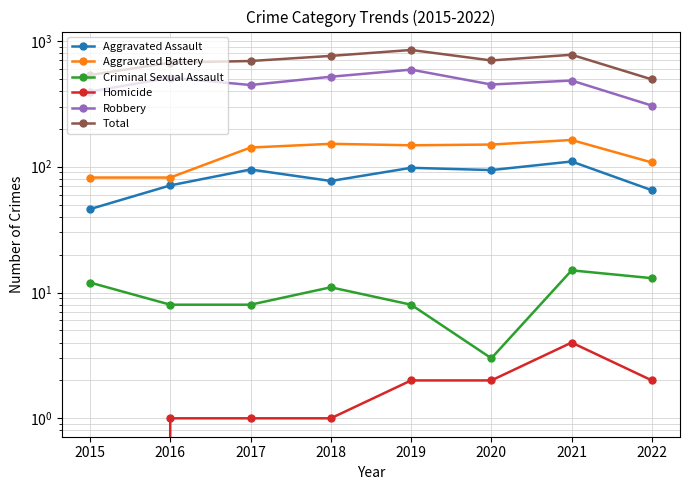

At how many categories does at least one series exceed 707?

3